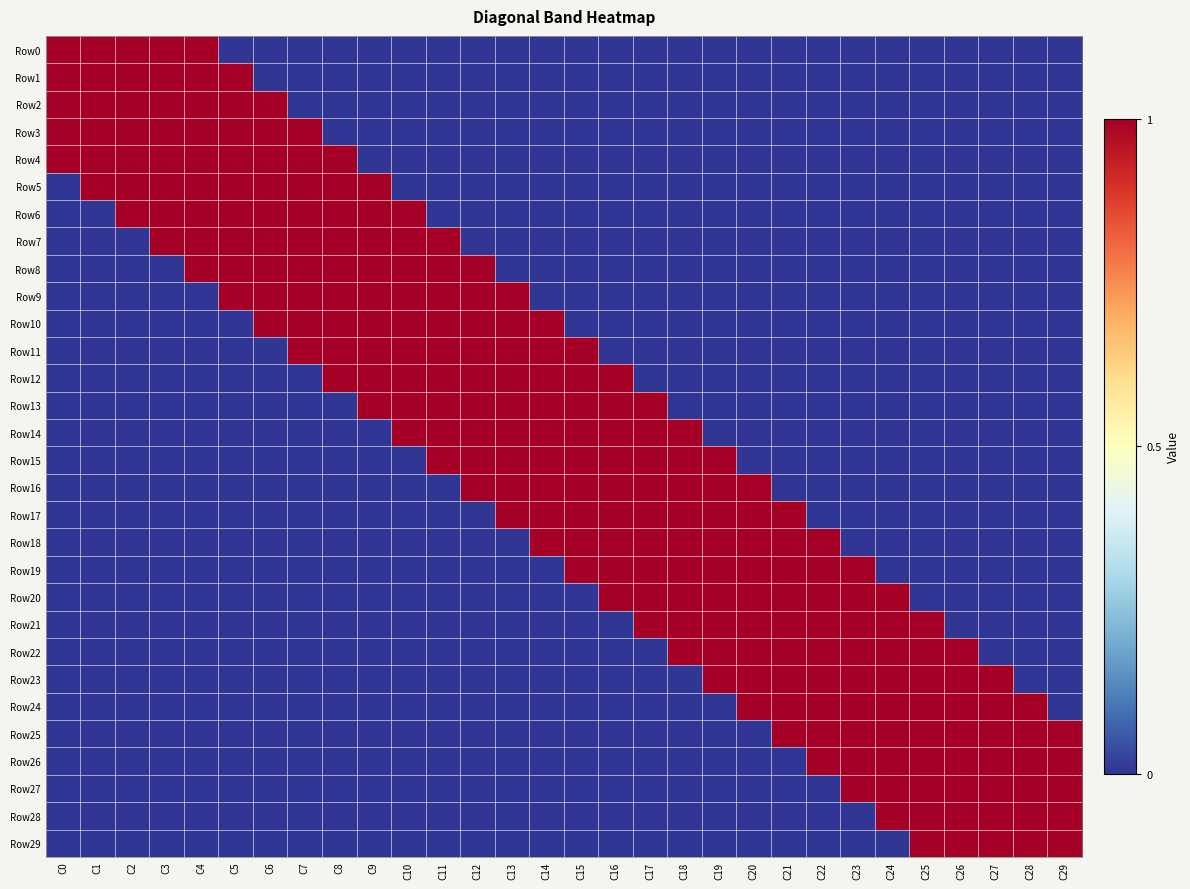

Between C4 and C12, which series saw the biggest shift?

Row0